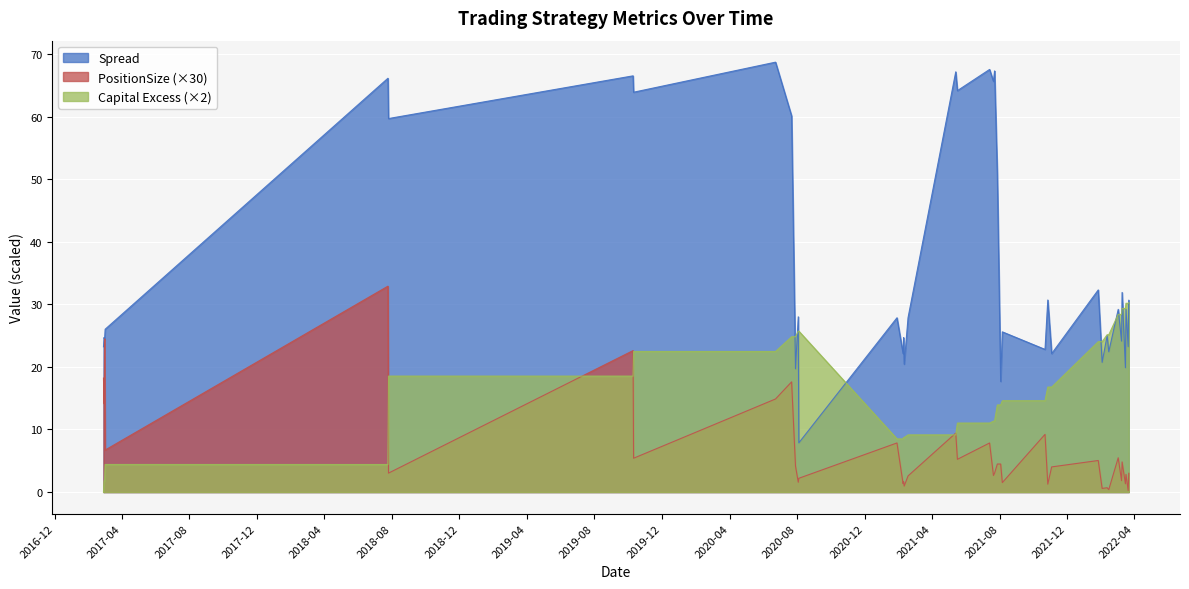

What value does the Spread series have at 2021-08-06?

25.6